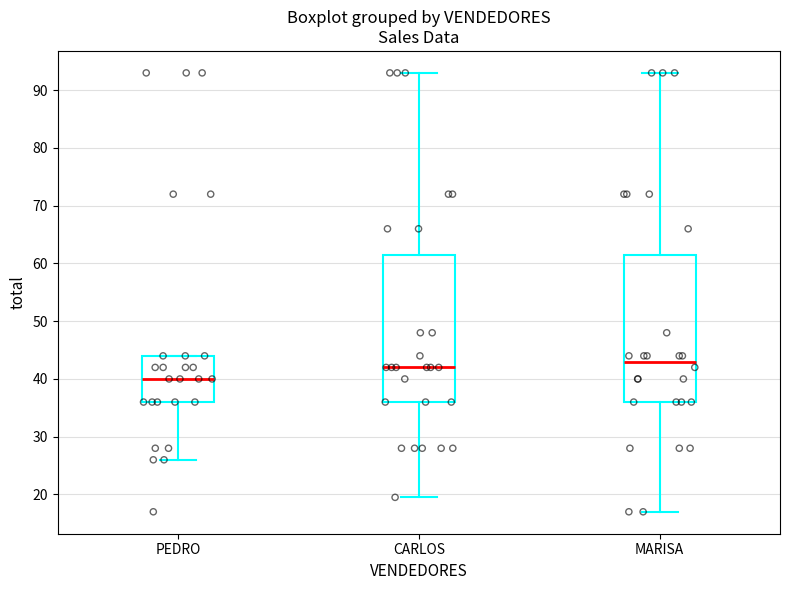

Which box has the lowest median line?

PEDRO